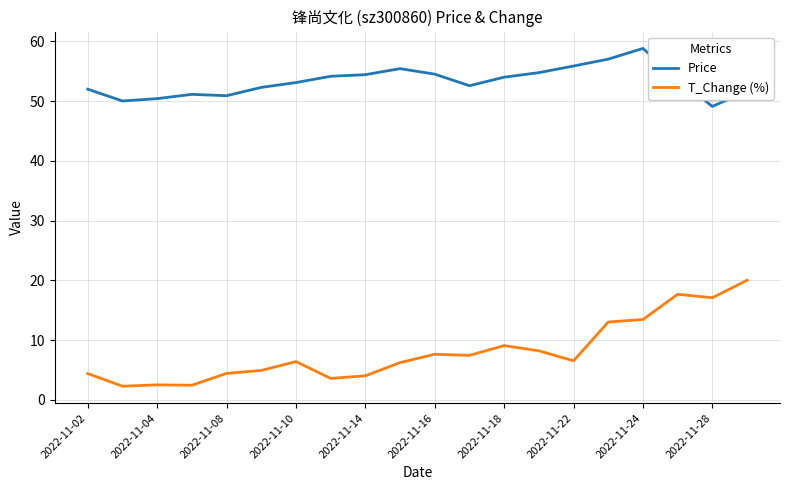

Rank the series by their average value, from highest to lowest.

Price, T_Change (%)